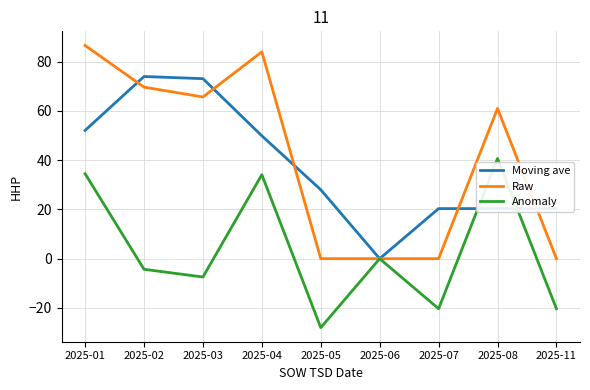

What is the total value across all series at 2025-08?

122.0